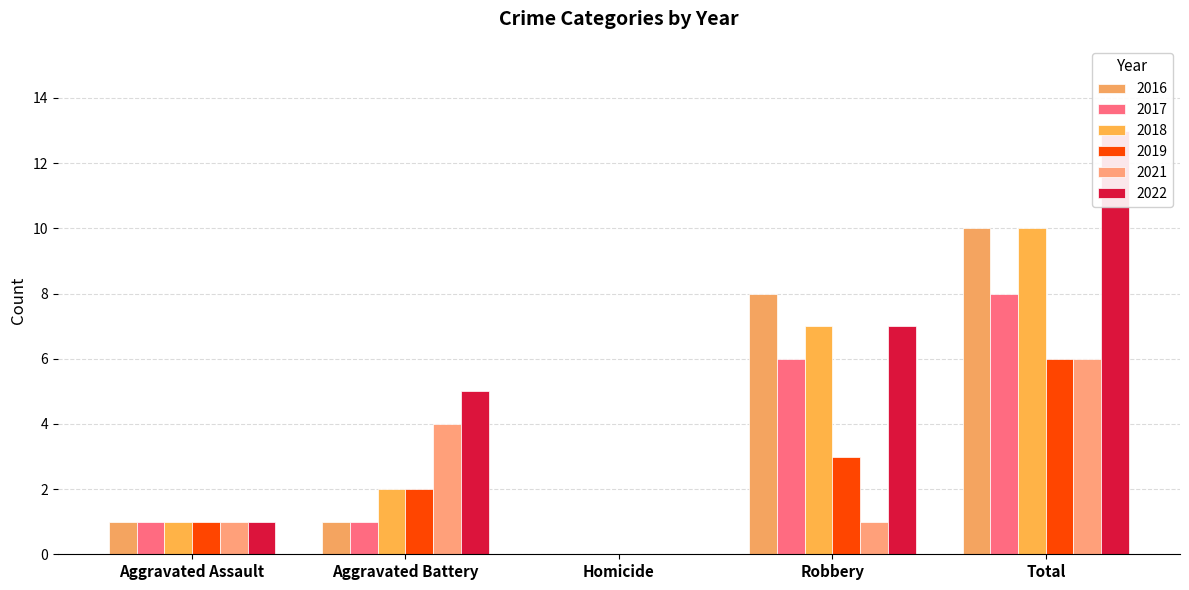

What is the label of the 4th bar from the left?

Robbery